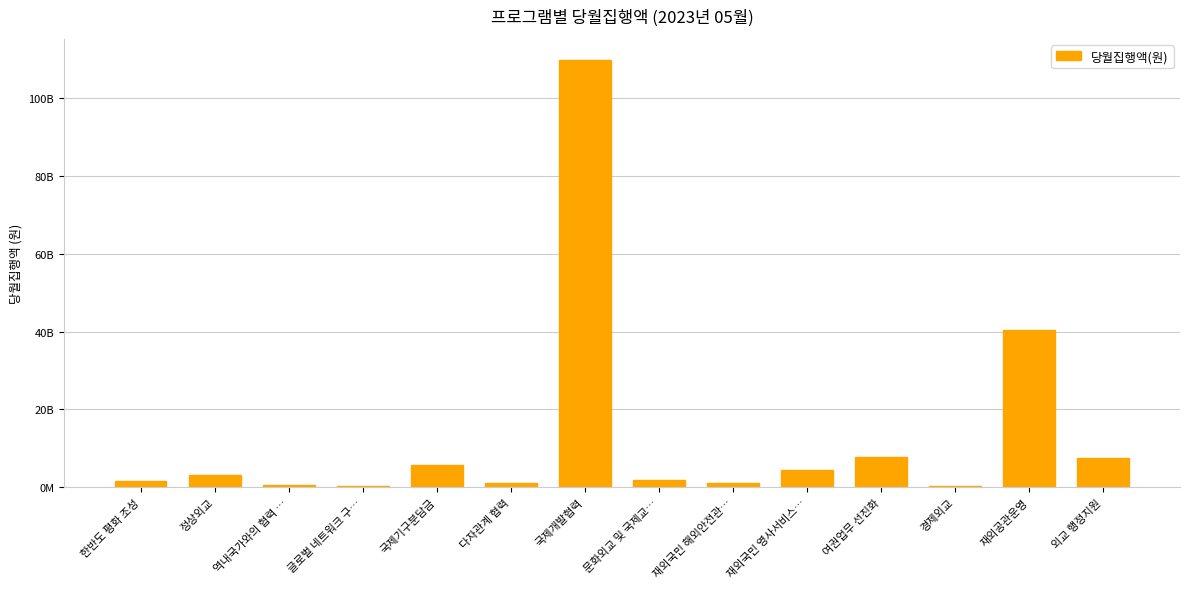

Reading left to right, list all the values displayed in this chart.

1580085130	3268495010	503600360	414068330	5705612490	1037845340	109641605420	1959826770	1147658920	4386446200	7786189380	229871560	40386047080	7554734100